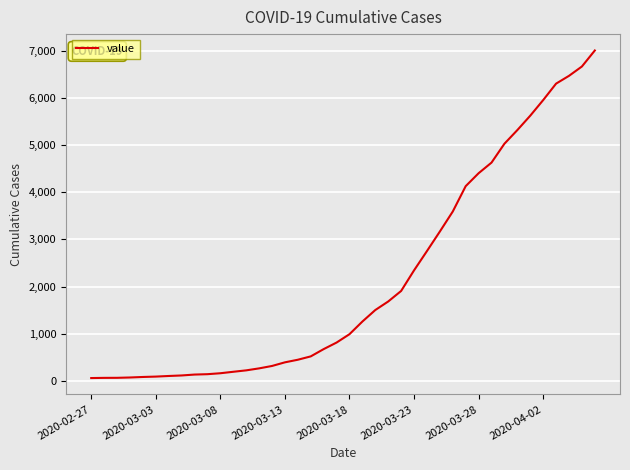

What is the difference between the maximum and minimum values?

6939